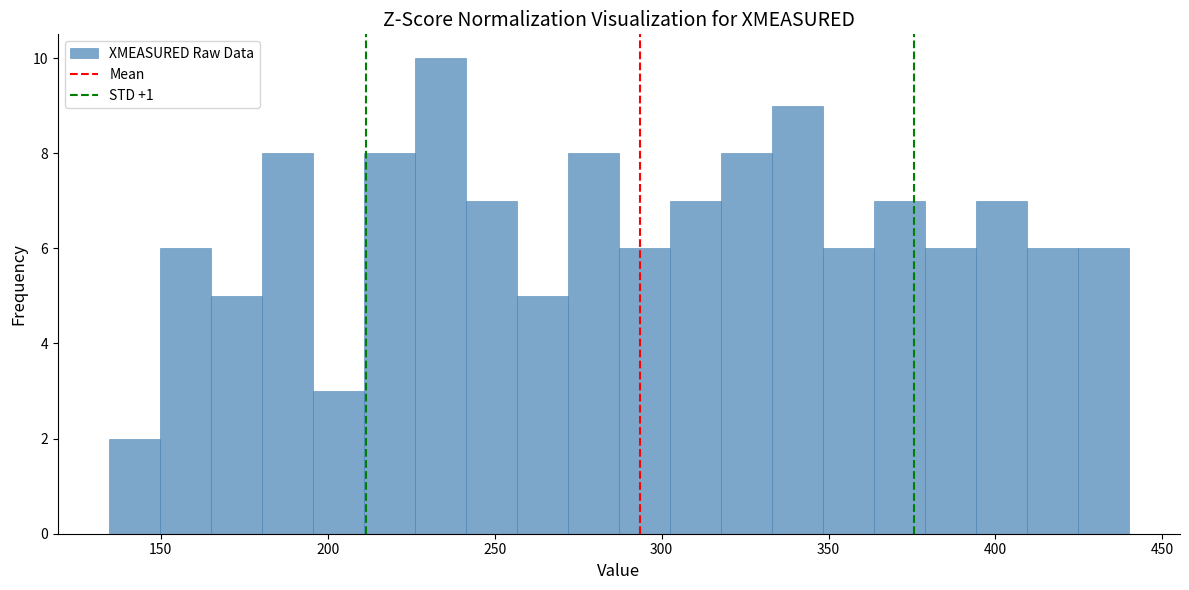

Around what value on the x-axis is the tallest bar? Give the approximate position of its centre, as read against the axis.

235